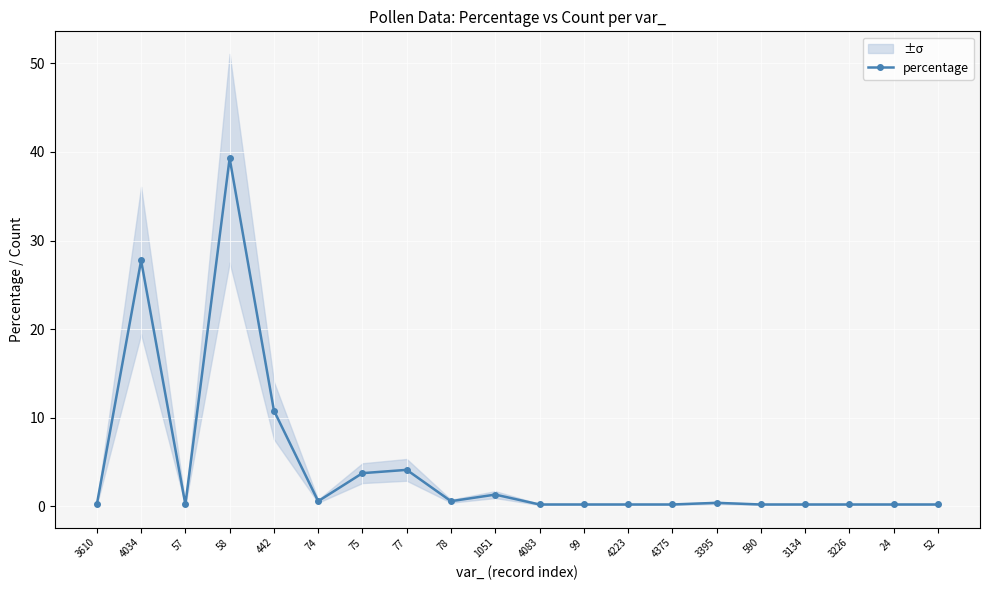

Reading left to right, transcribe all the data shown in this chart.

3610=0.2	4034=27.7	57=0.2	58=39.3	442=10.8	74=0.6	75=3.7	77=4.1	78=0.6	1051=1.3	4083=0.2	99=0.2	4223=0.2	4375=0.2	3395=0.4	590=0.2	3134=0.2	3226=0.2	24=0.2	52=0.2